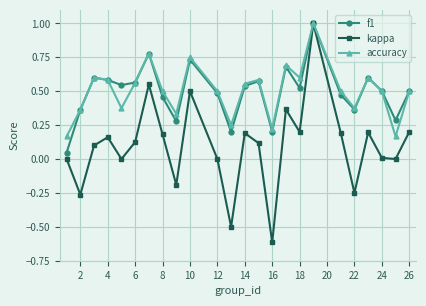

Which series has the largest range (max minus min)?

kappa